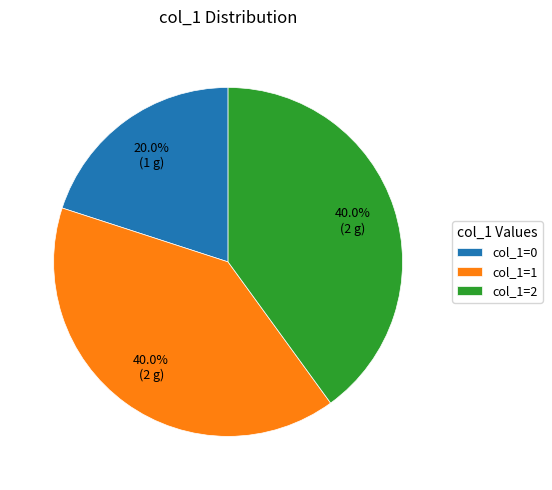

Is there a majority slice in this chart?

No